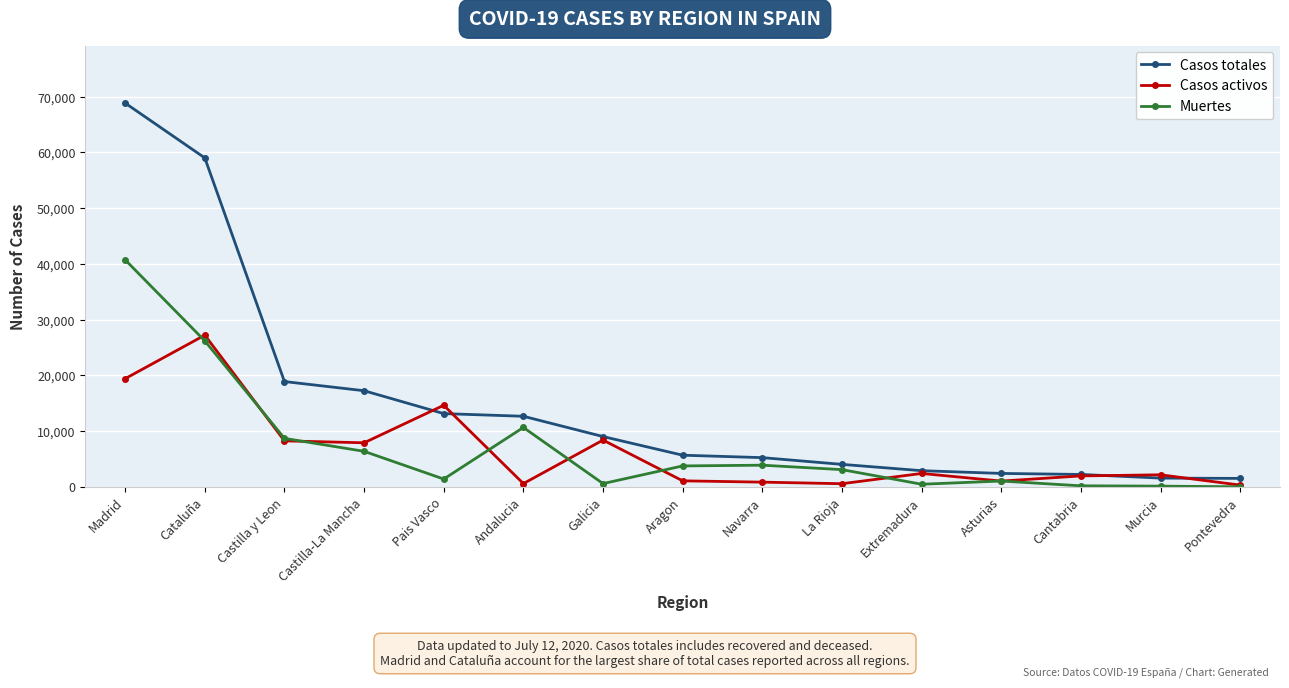

How many data points in Muertes are less than 3107?

7